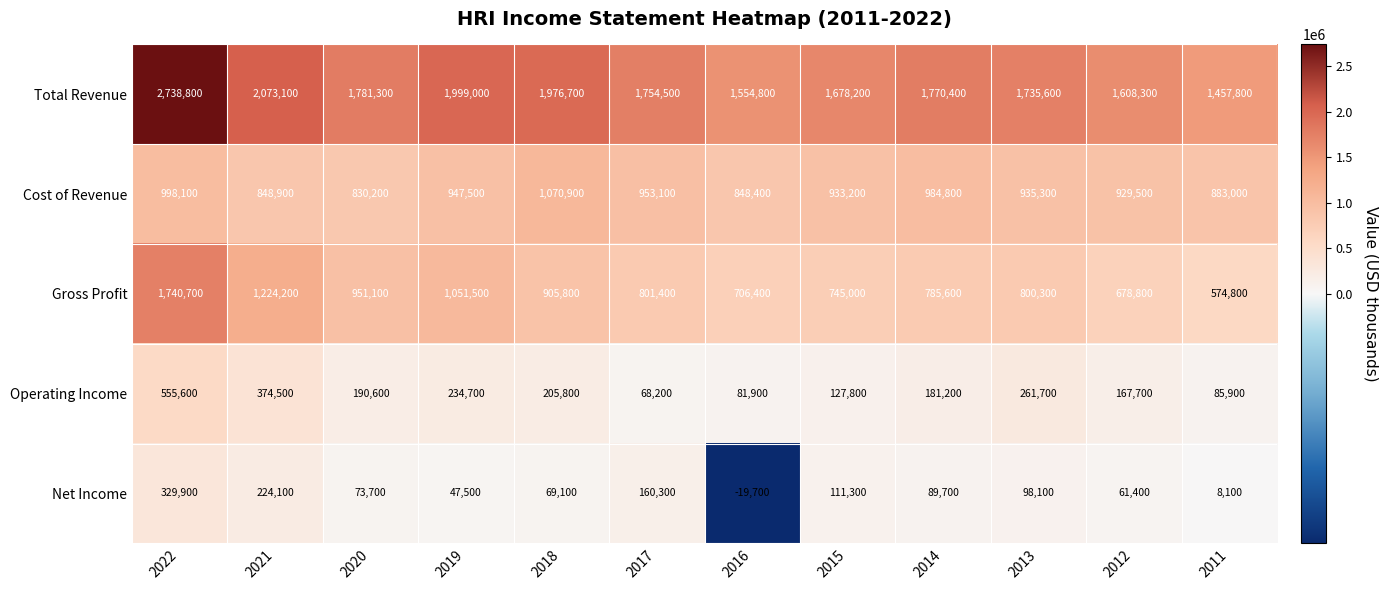

The value of Net Income at 2012 is 61400. True or false?

True